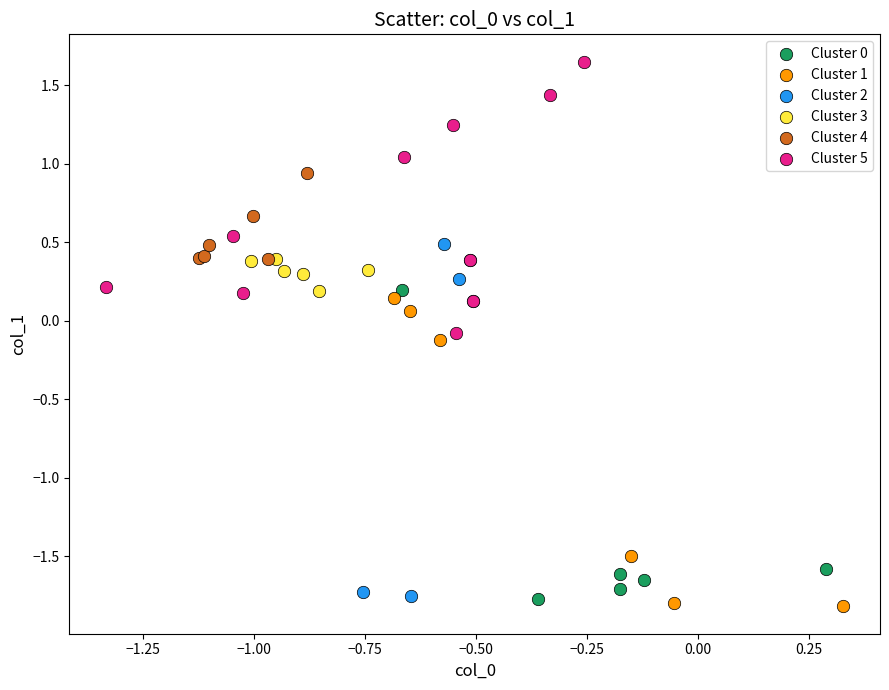

Which series reaches the maximum Y coordinate?

Cluster 5